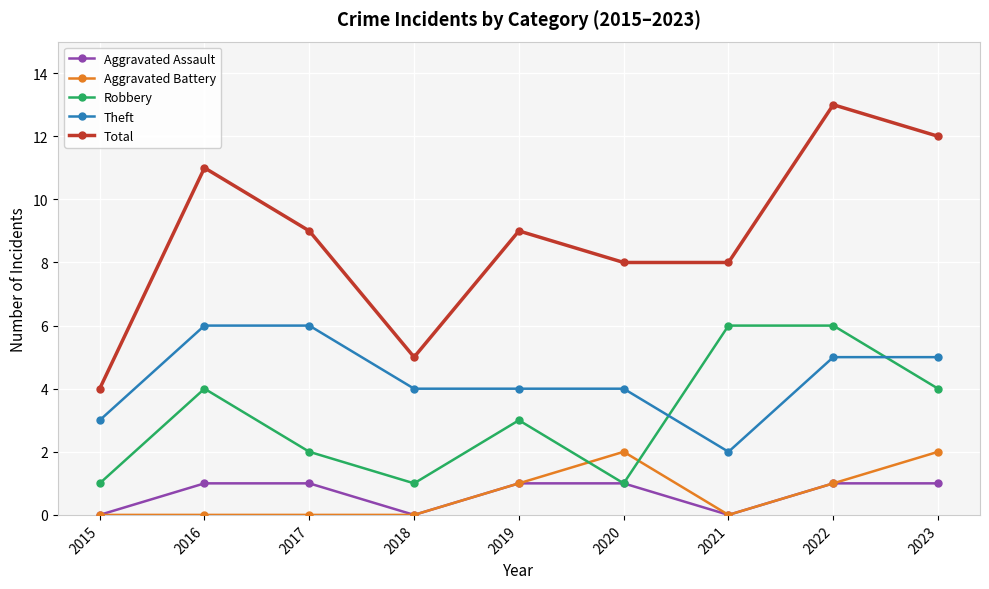

Rank the series at 2023 from highest to lowest value.

Total, Theft, Robbery, Aggravated Battery, Aggravated Assault